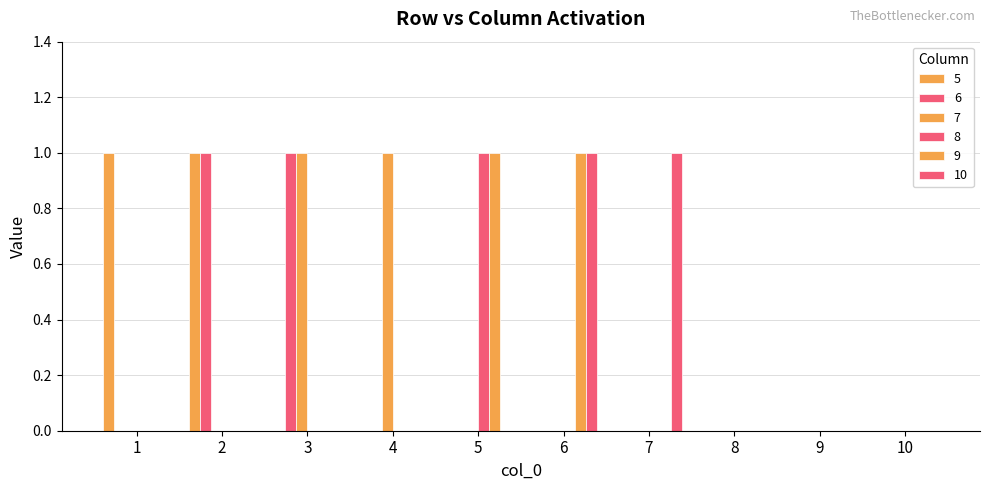

How many groups of bars are there?

10